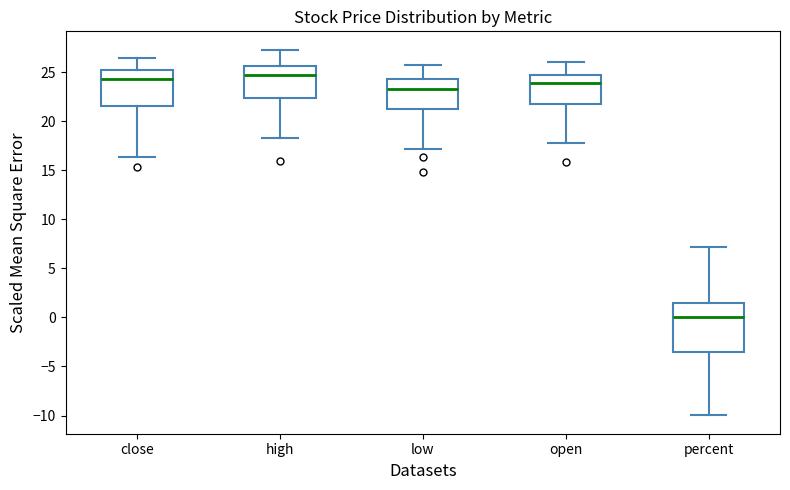

Where does the lower whisker of the box for high end on the y-axis? The values are not printed on the chart, so give them approximately, as read against the axis.

18.5